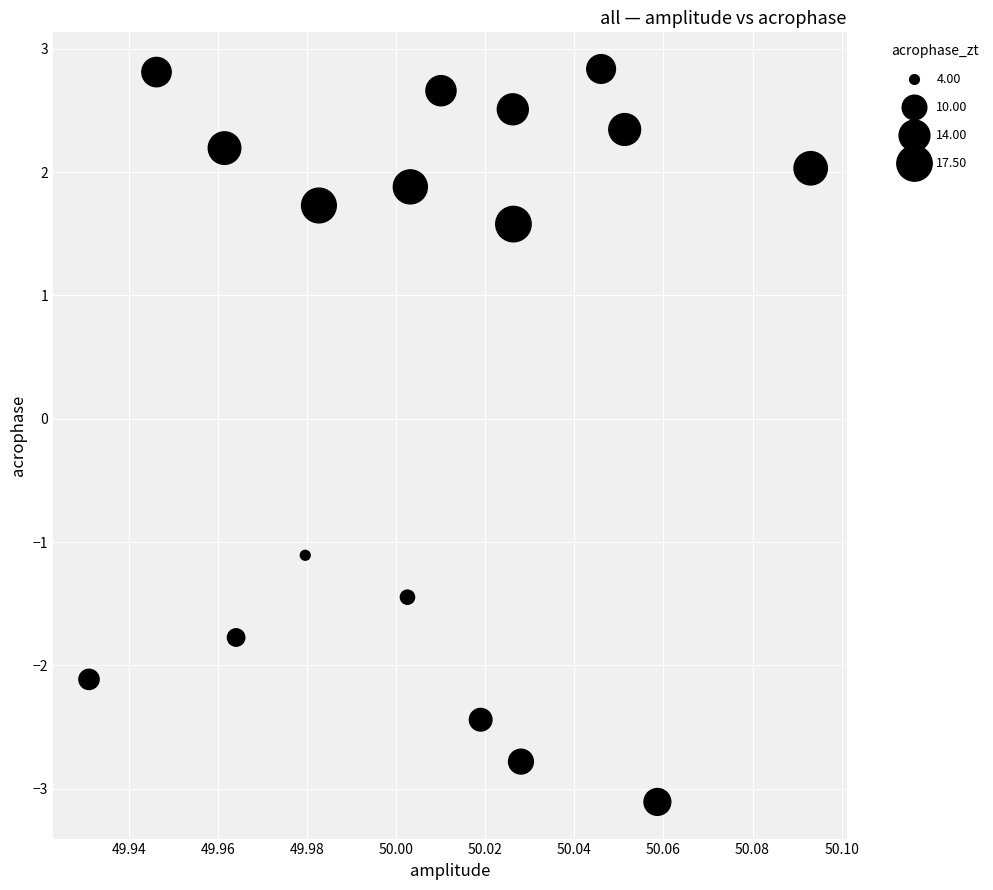

What Y value in the scatter plot is closest to 0?

-1.1